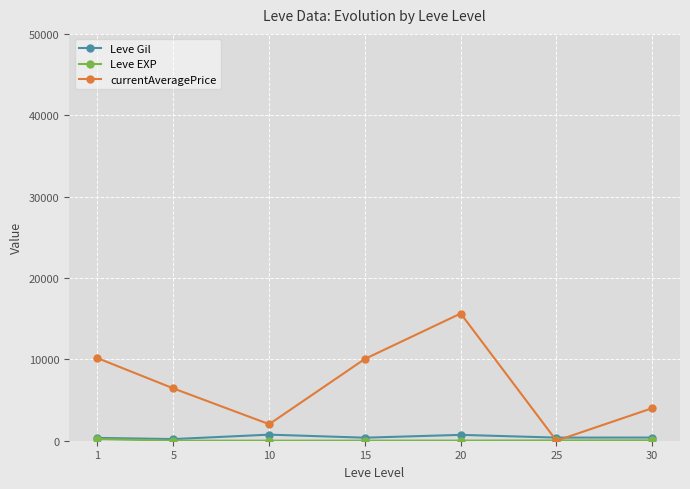

Where does the Leve Gil series first go above 384?

10